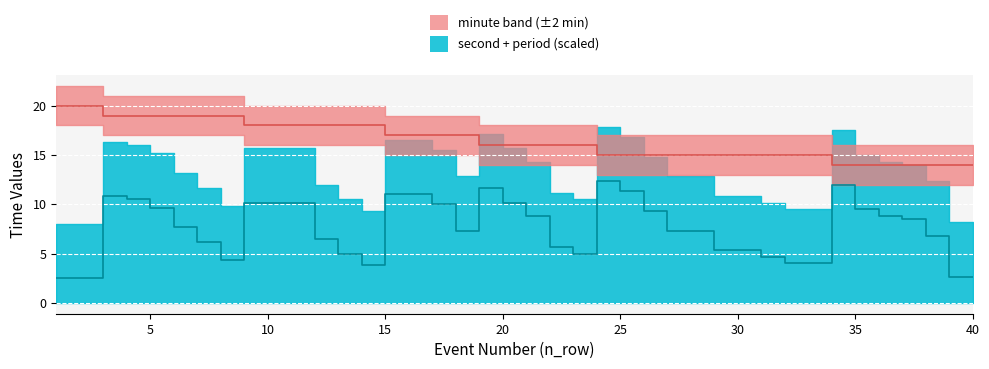

The second series shows 5.0 at 37. True or false?

False